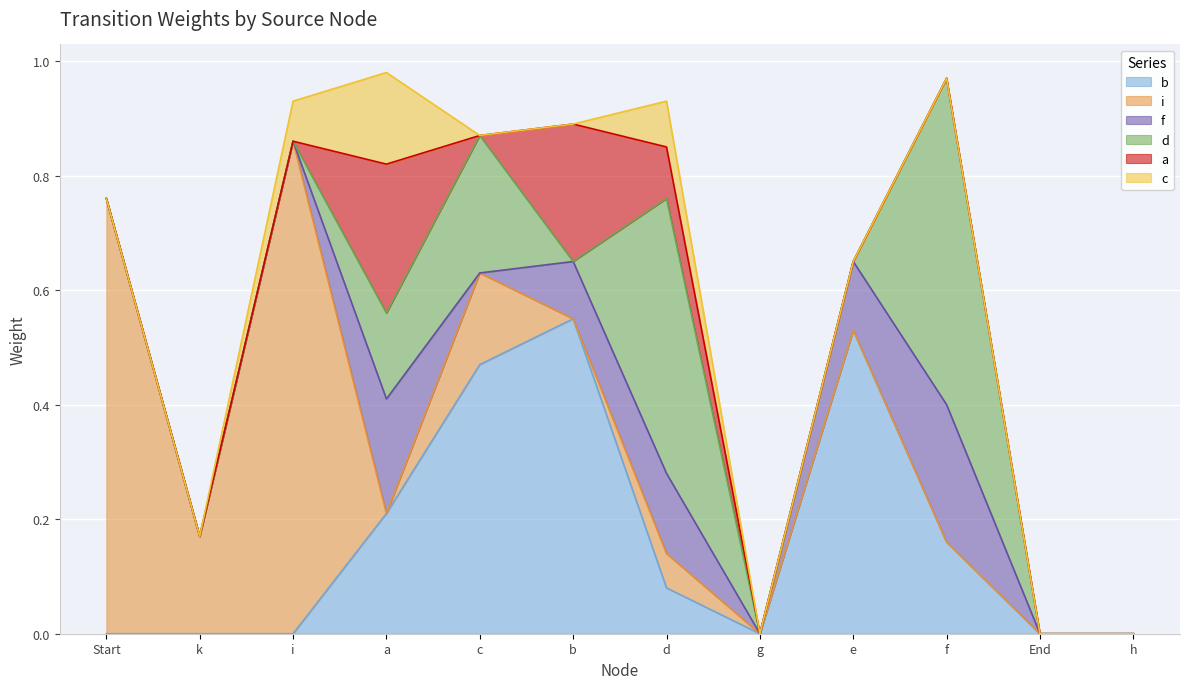

The value of a at f is 0.0. True or false?

True